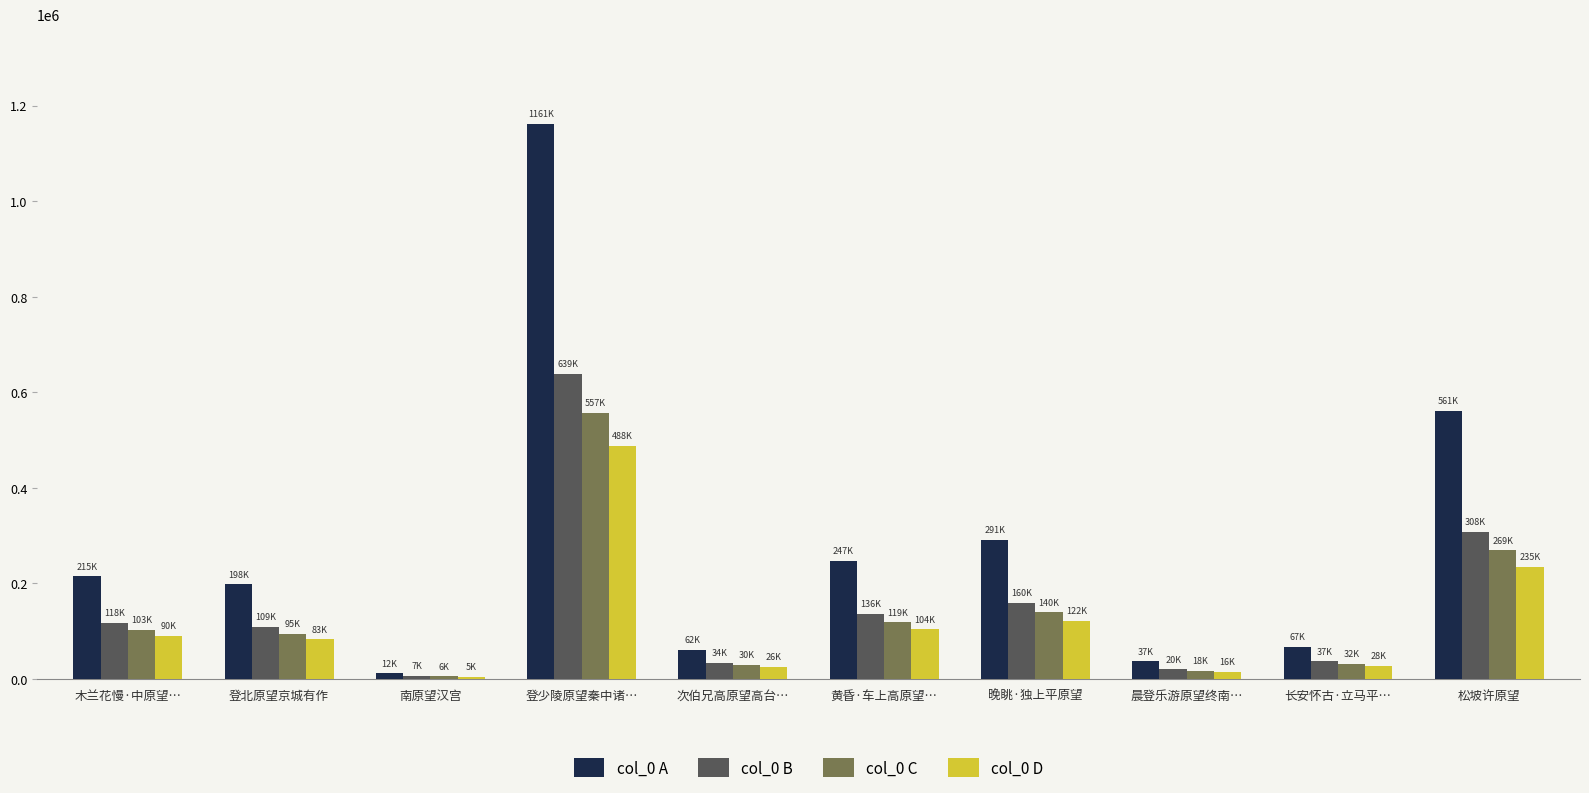

The value of col_0 D at 松坡许原望 is 92689. True or false?

False